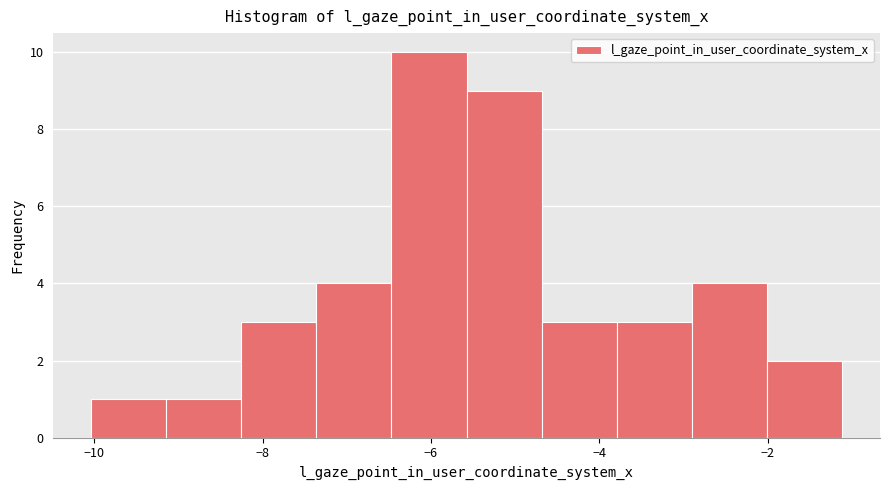

Over which range of the x-axis is the bar tallest?

-6.4 to -5.6